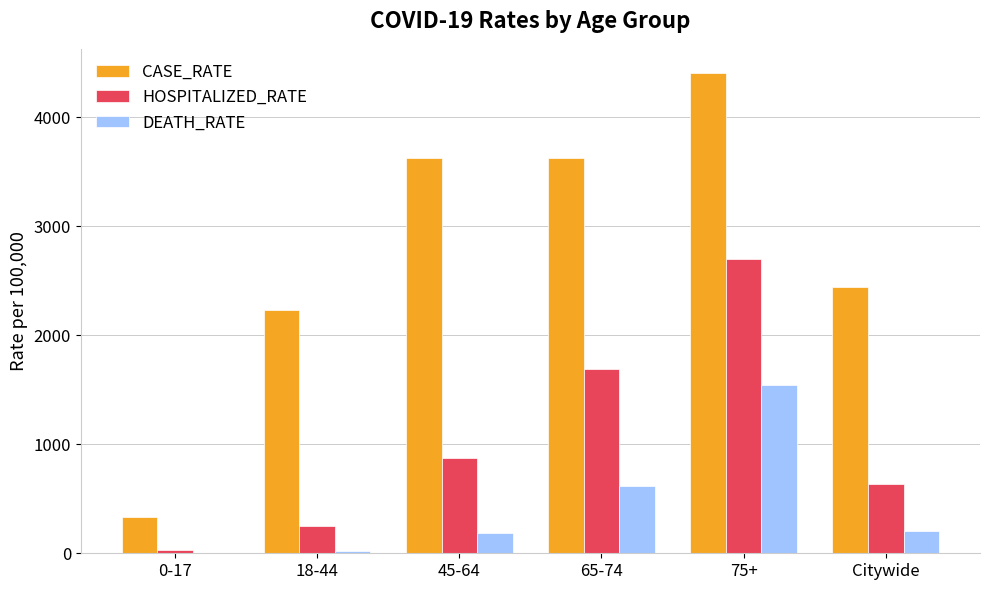

Which series changed the most between 18-44 and 65-74?

HOSPITALIZED_RATE